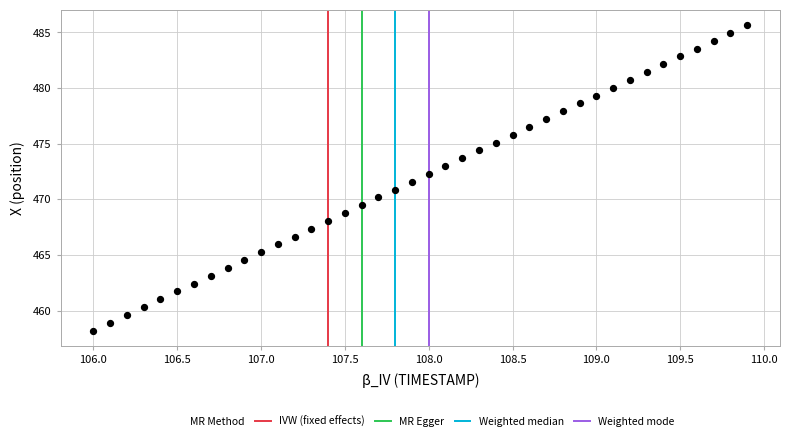

What is the range of Y values (max minus min)?

27.5